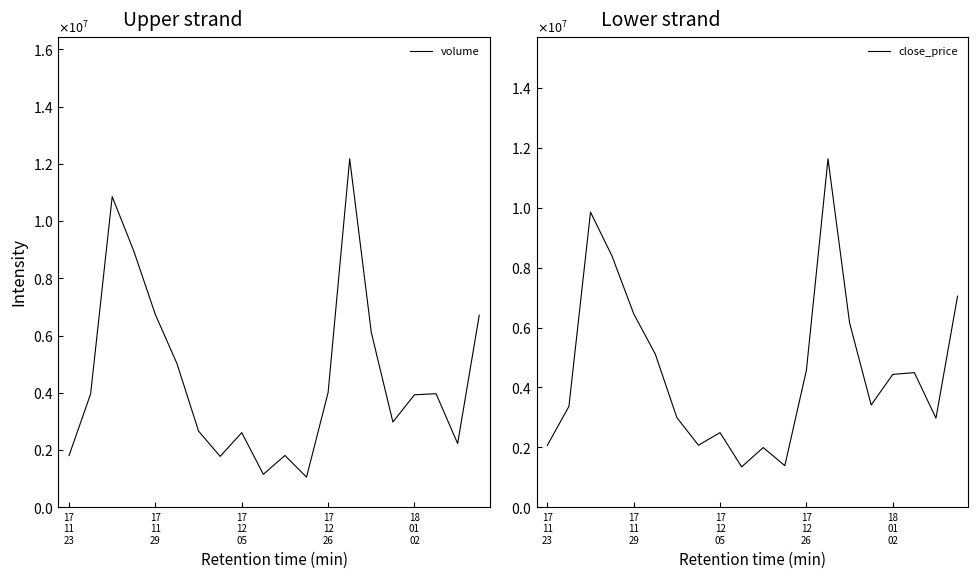

The value of close_price at 6 is 1037361.0. True or false?

False